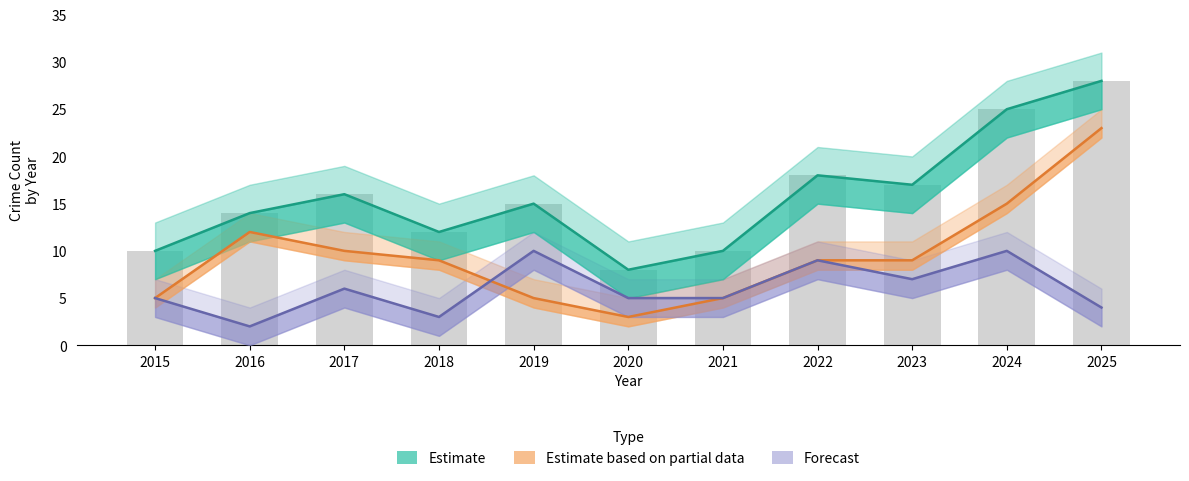

How many series are shown in this chart?

4